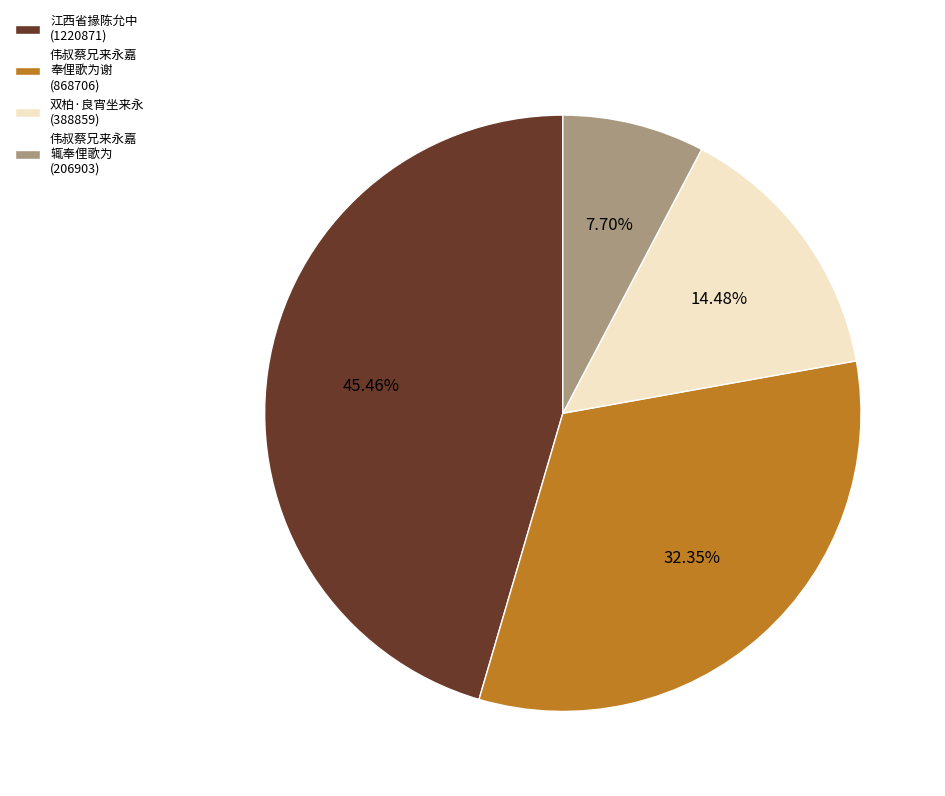

Rank the categories by value from highest to lowest.

江西省掾陈允中 (1220871), 伟叔蔡兄来永嘉 奉俚歌为谢 (868706), 双柏·良宵坐来永 (388859), 伟叔蔡兄来永嘉 辄奉俚歌为 (206903)